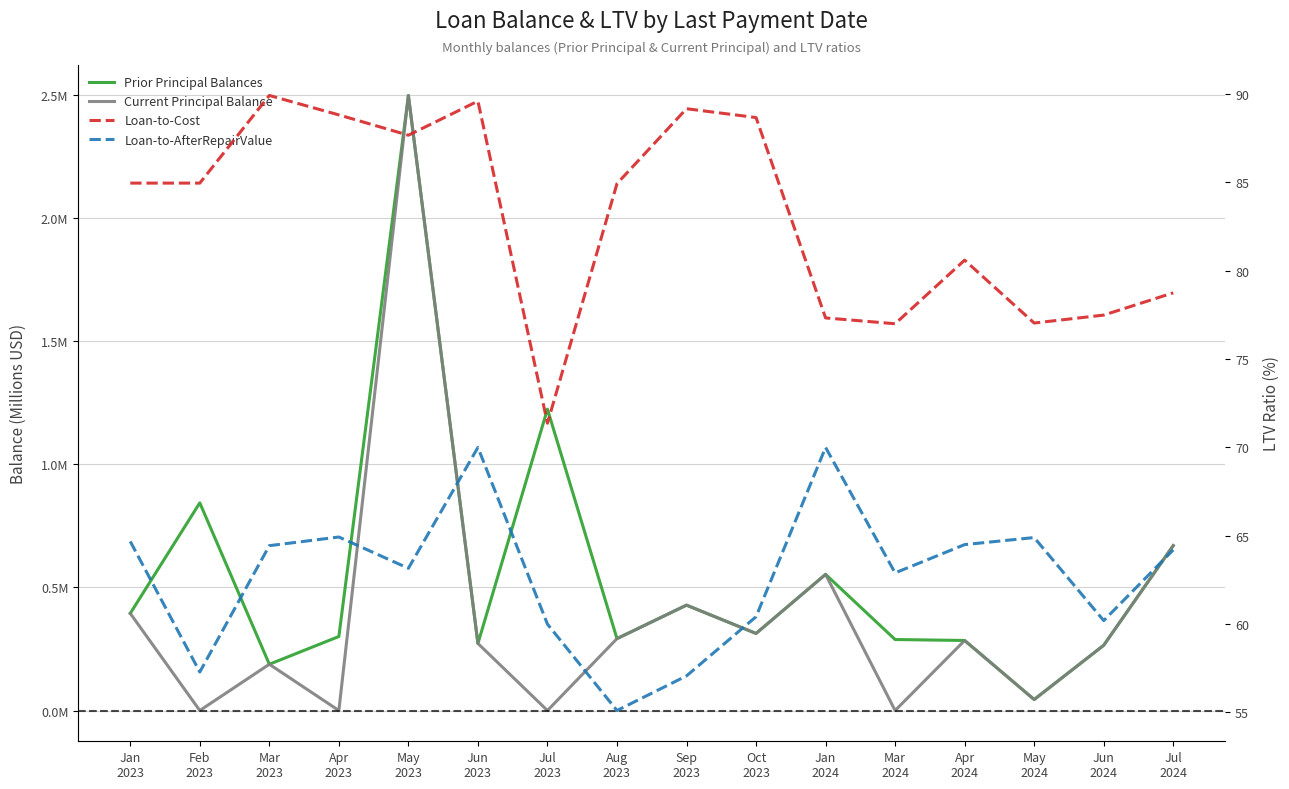

True or false: Loan-to-AfterRepairValue and Prior Principal Balances cross at least once.

False